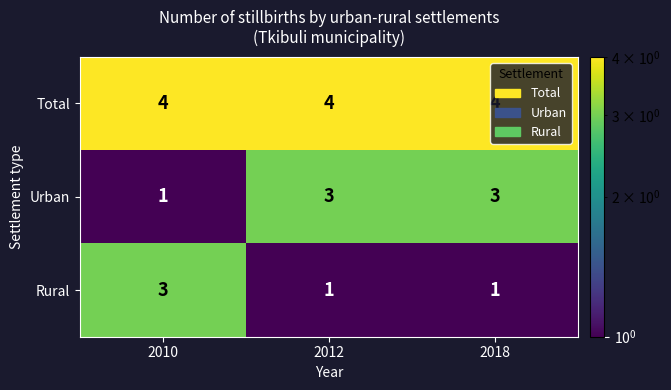

Count the Urban values in the range 1 to 3.

3